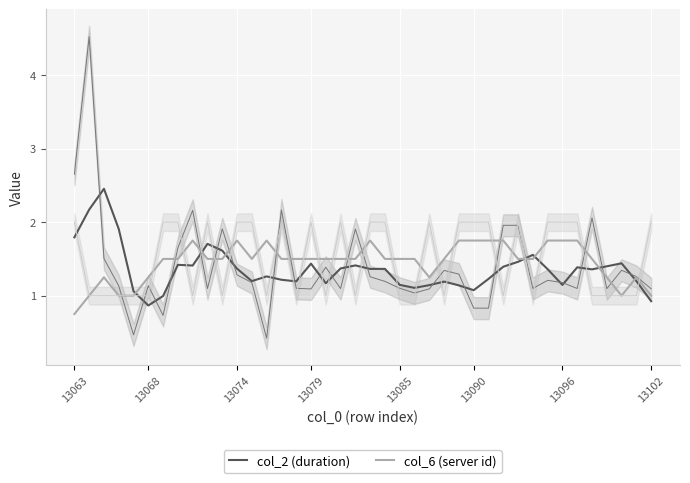

Is this an area chart (filled region under the line)?

No